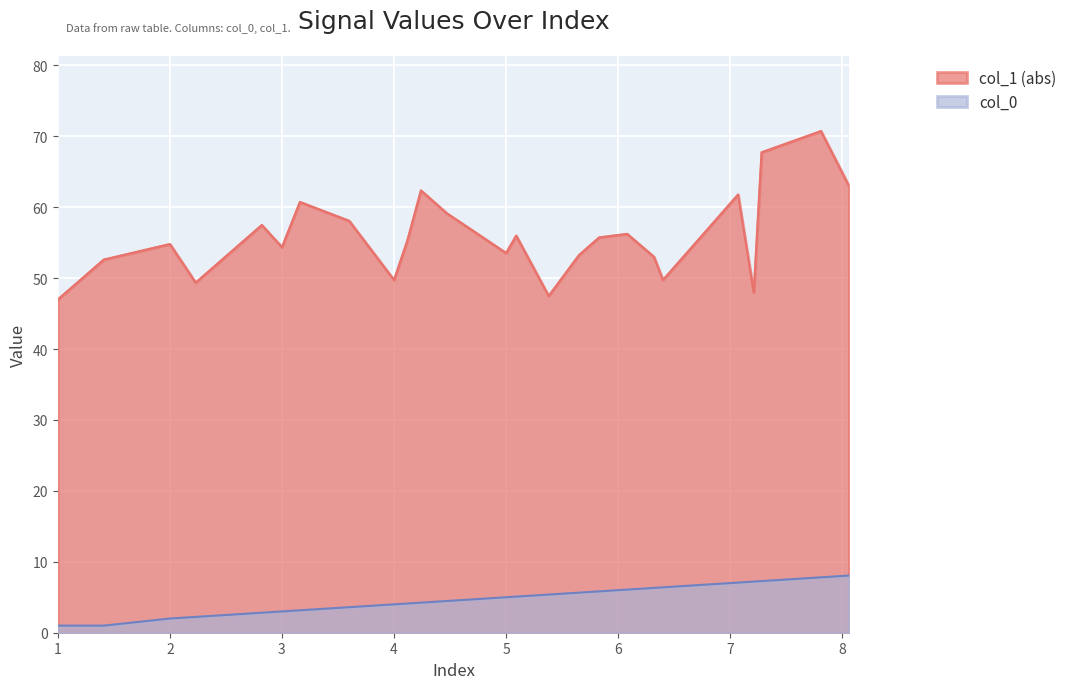

True or false: col_0 and col_1 cross at least once.

False